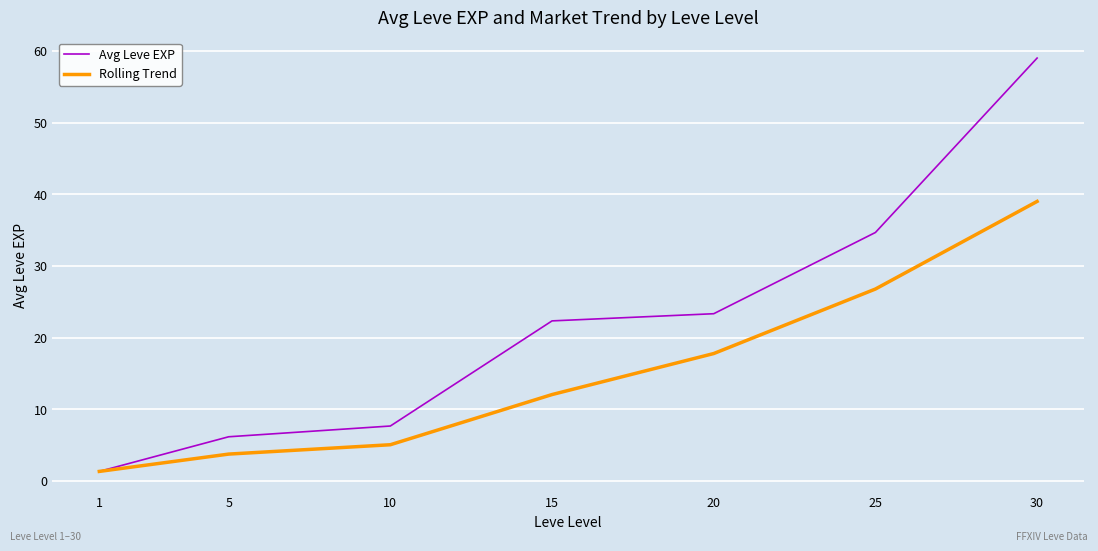

List the series in order of their overall mean, highest first.

Avg Leve EXP, Rolling Trend